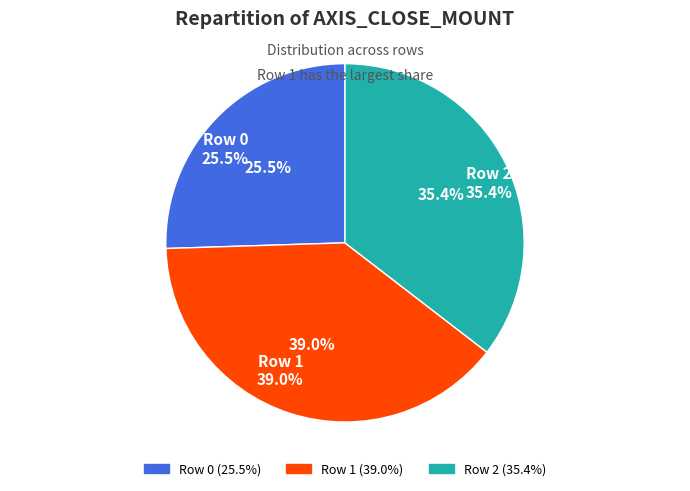

What is the ratio of the value at Row 0 to the value at Row 2?

0.7